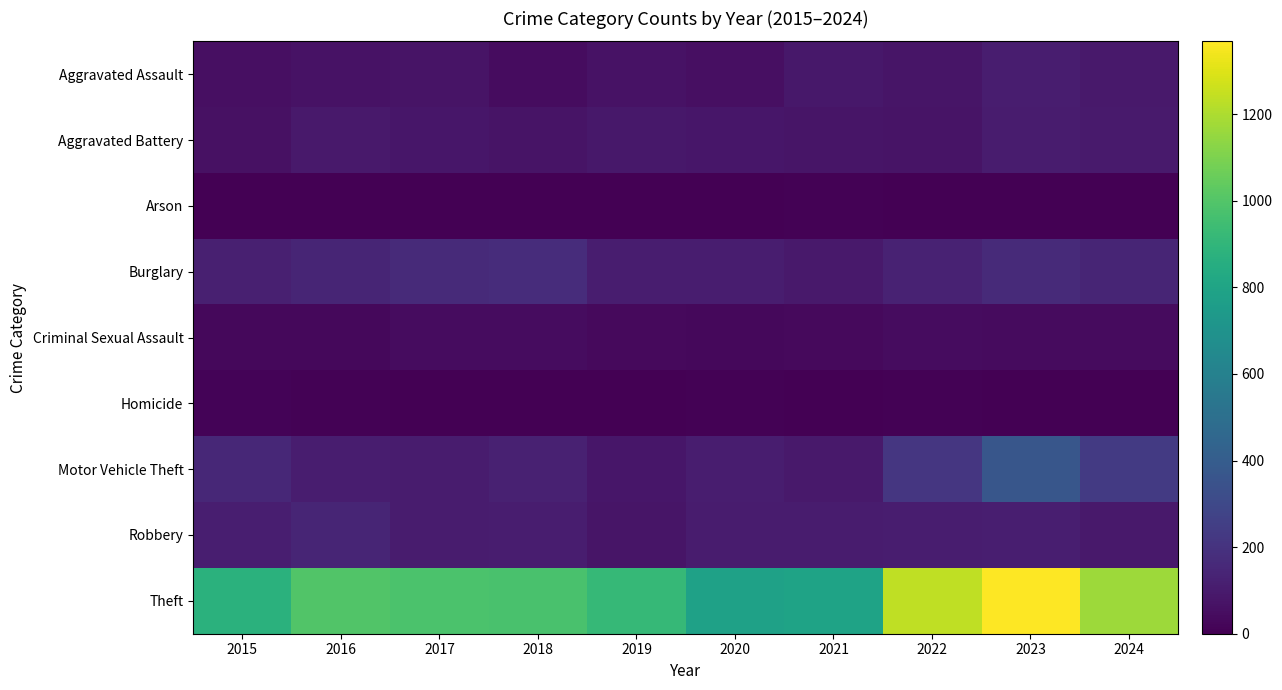

What is the total value across all series at 2015?

1425